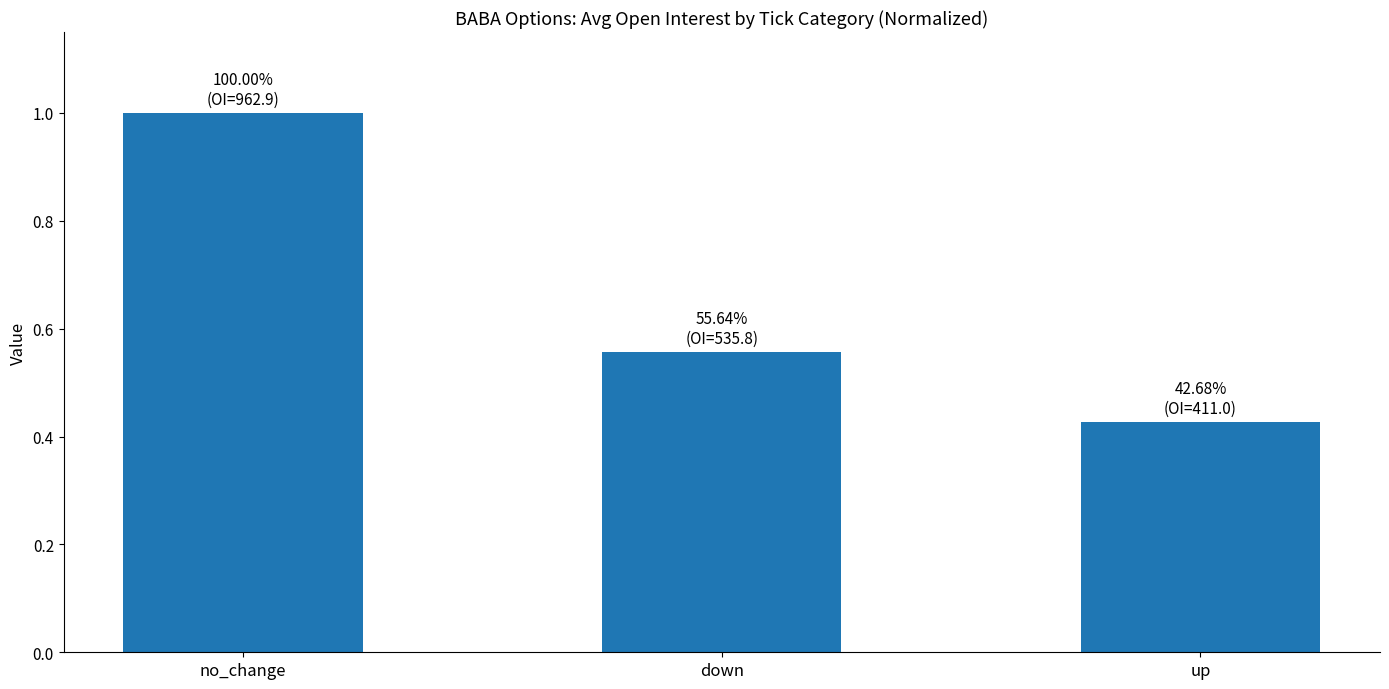

Rank the categories by value from highest to lowest.

no_change, down, up